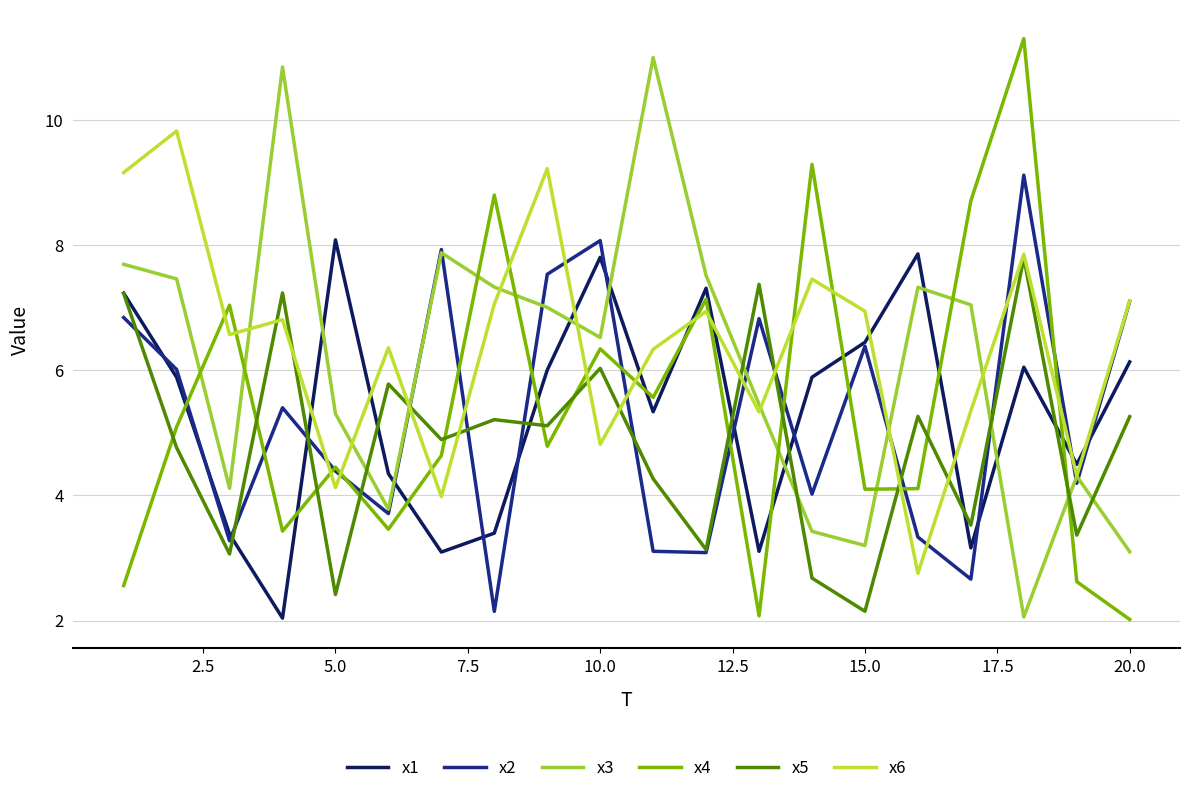

Which series has the largest total across all categories?

x6